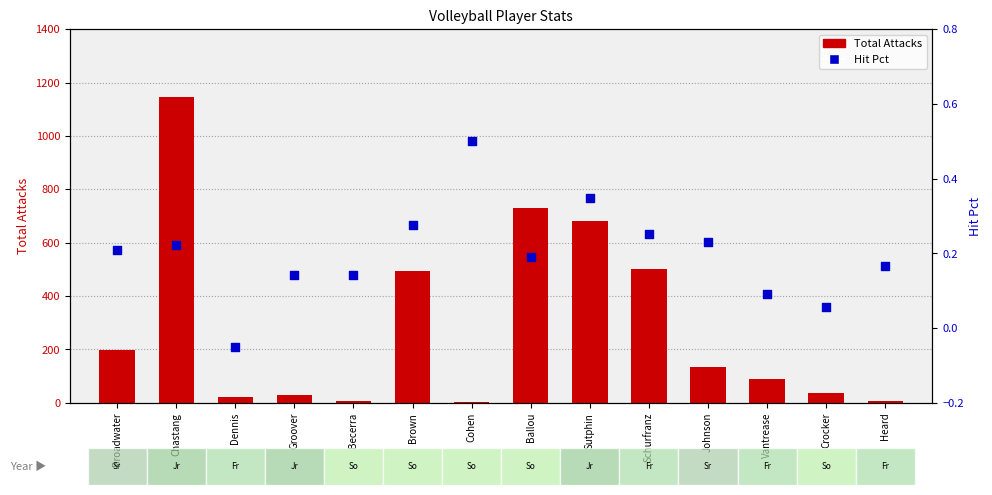

At how many categories does at least one series exceed 971?

1